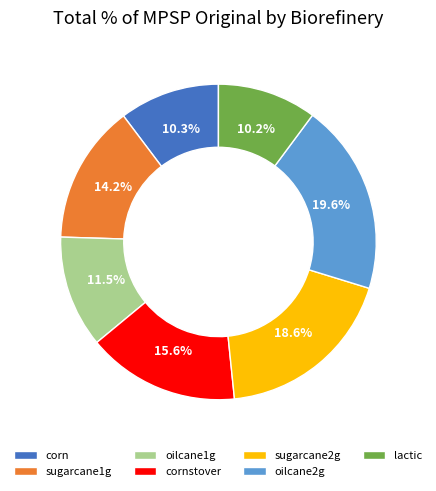

To the nearest percent, what is the average slice percentage?

14%